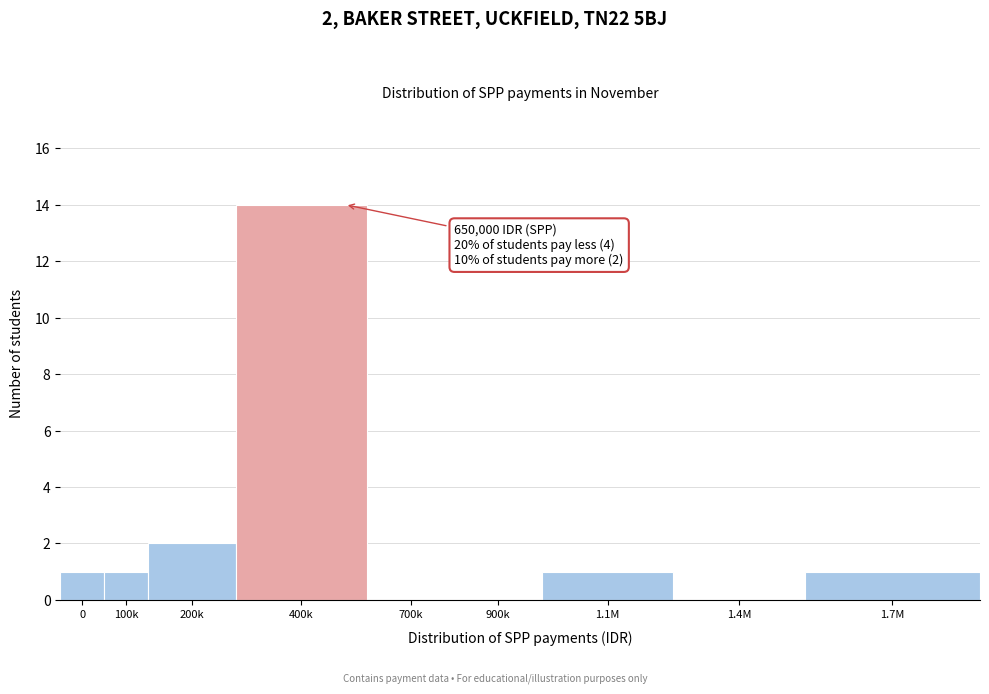

Reading left to right, list all the values displayed in this chart.

0=1	100k=1	200k=2	400k=14	700k=0	900k=0	1.1M=1	1.4M=0	1.7M=1